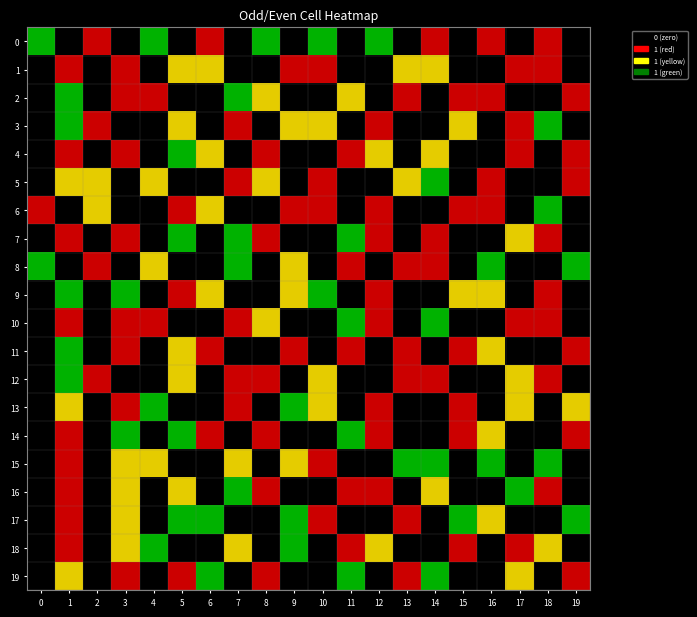

What is the total value across all series at 12?

15